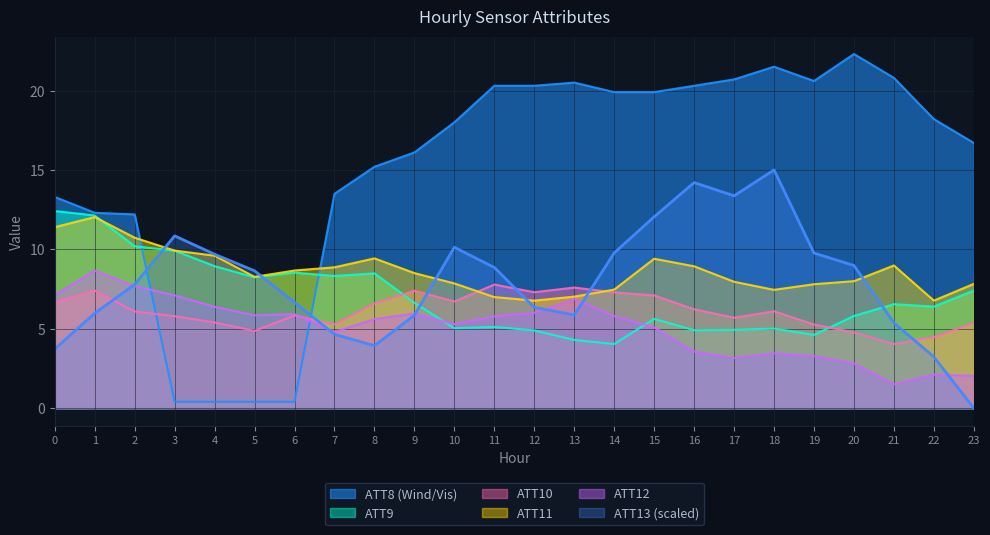

What is the value of the ATT13 point at the 19th from the left?

15.0